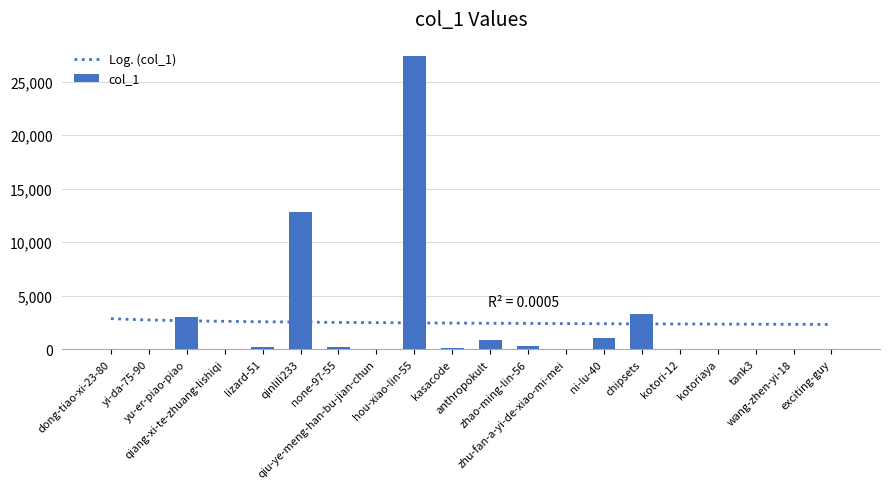

Reading left to right, transcribe all the data shown in this chart.

10	23	3014	2	187	12821	198	43	27353	83	888	273	54	1074	3280	6	8	9	16	29